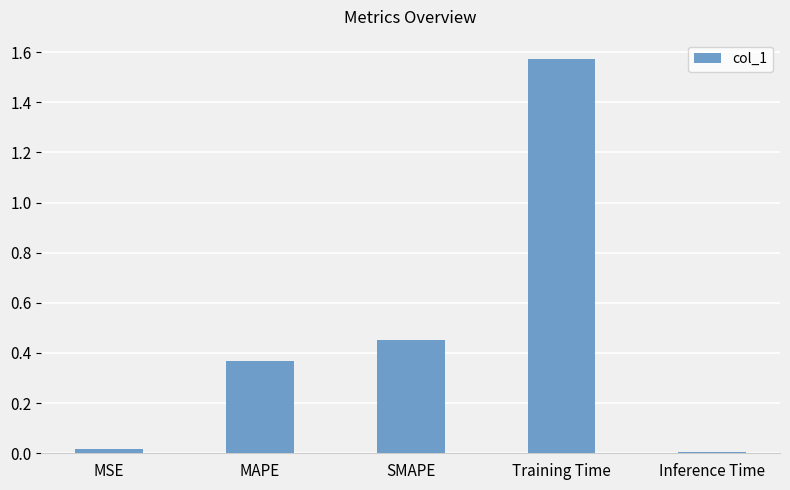

How many data points does each series have?

5